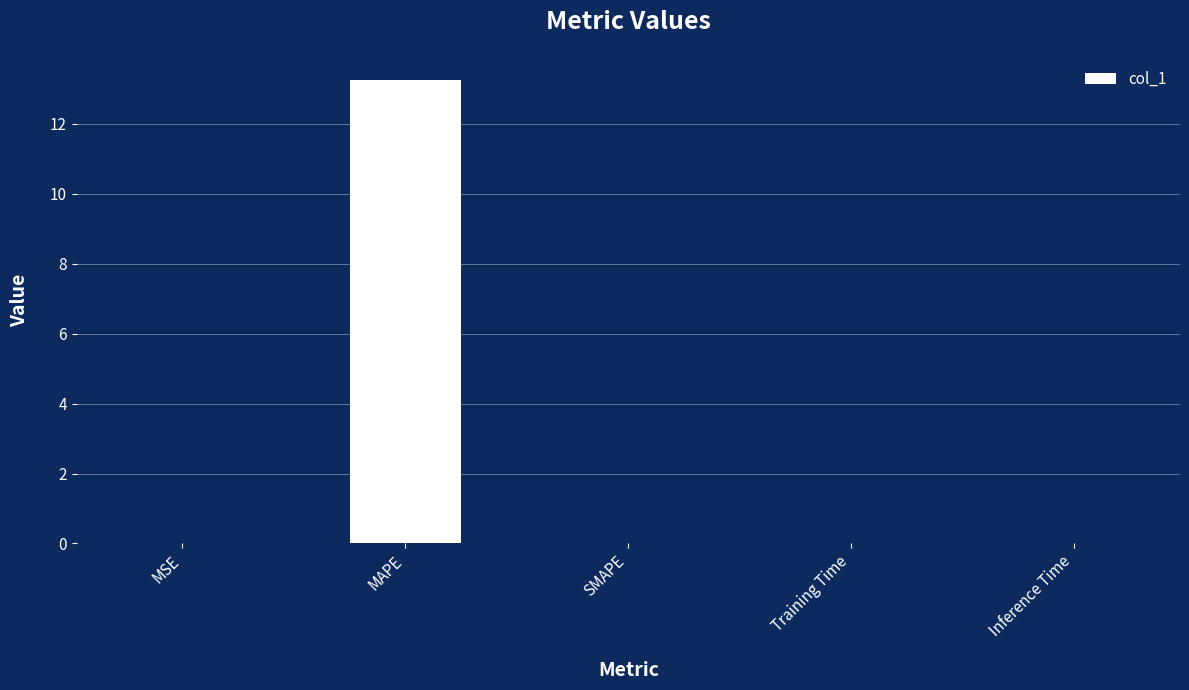

What is the sum of all values?

13.3